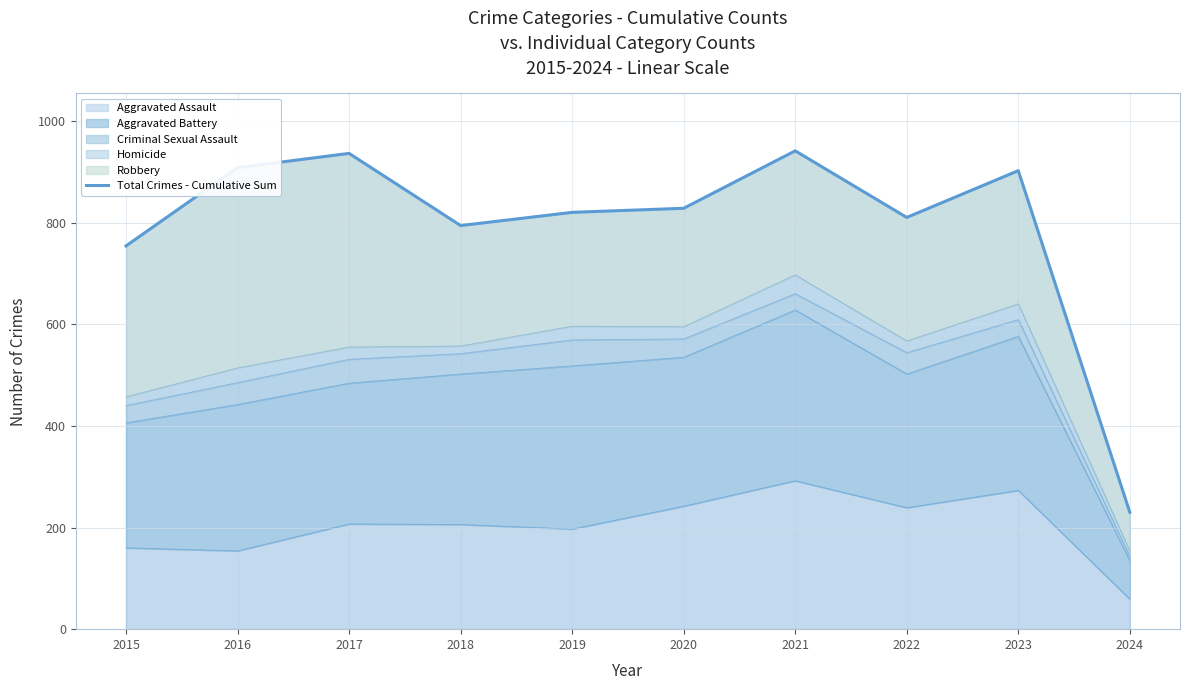

What is the difference between the maximum and minimum values?

711